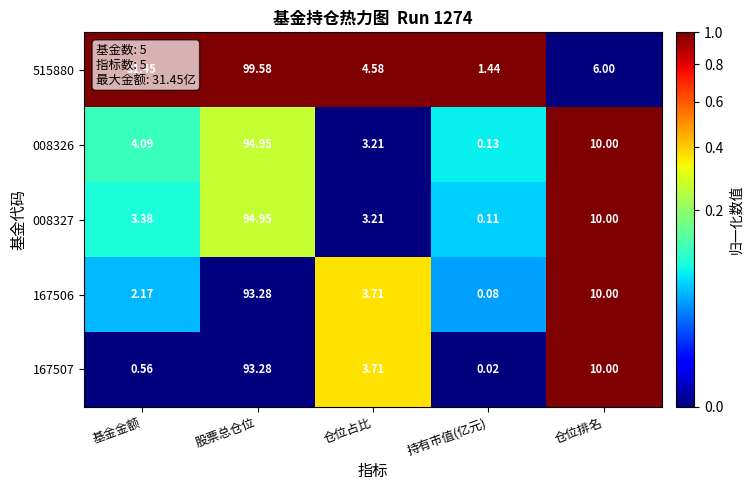

Is the value of 515880 at 股票总仓位 greater than the value of 167507 at 仓位占比?

Yes